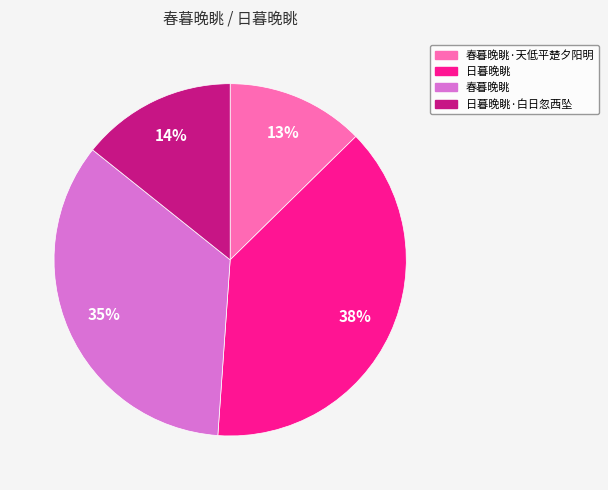

To the nearest percent, what is the average slice percentage?

25%